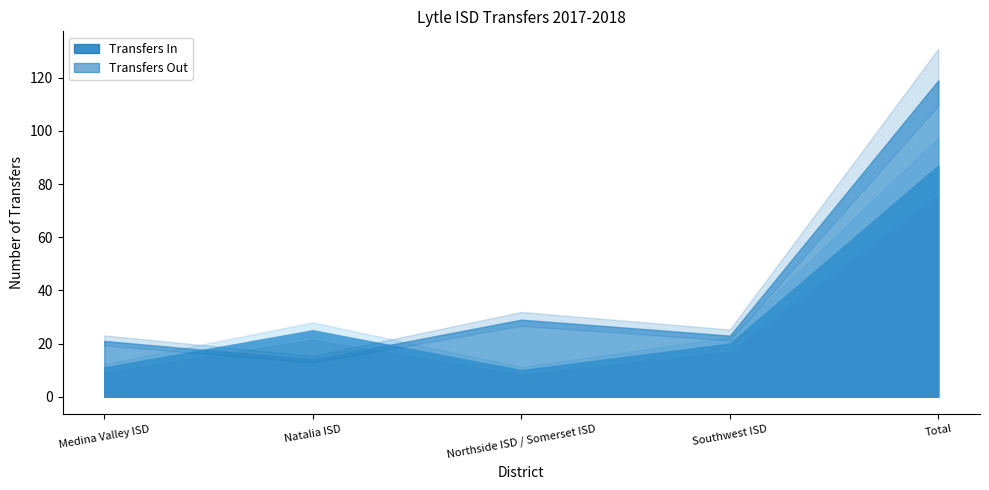

Reading left to right, what are all the values shown in this chart?

Transfers In: 11	25	10	20	87
Transfers Out: 21	14	29	23	119